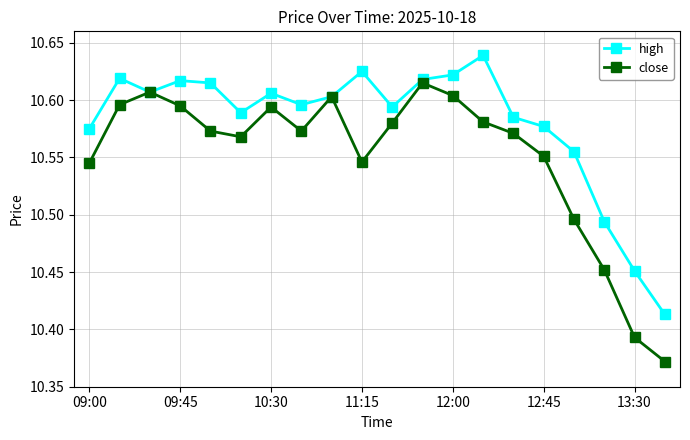

Which series has the largest range (max minus min)?

close